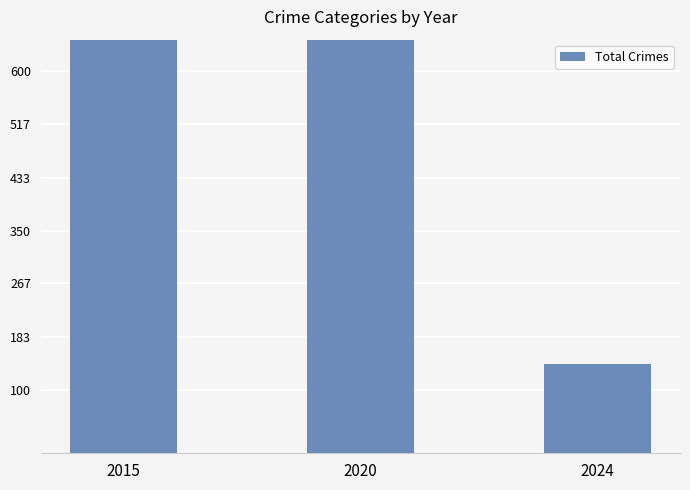

Rank the categories by value from highest to lowest.

2015, 2020, 2024